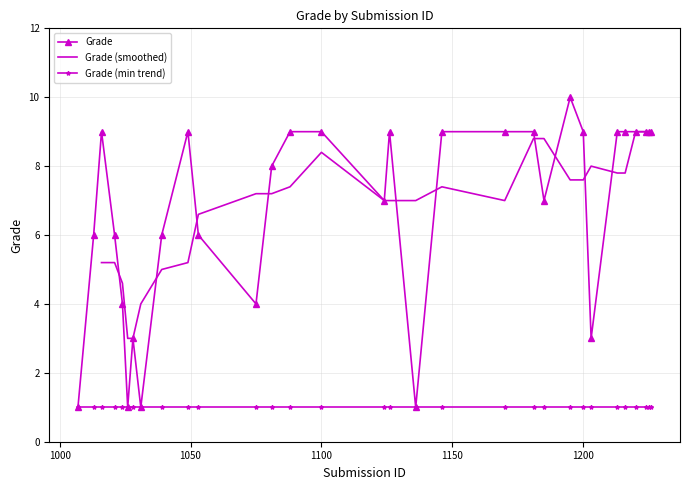

Where is the data nearest to the value 5?

1013